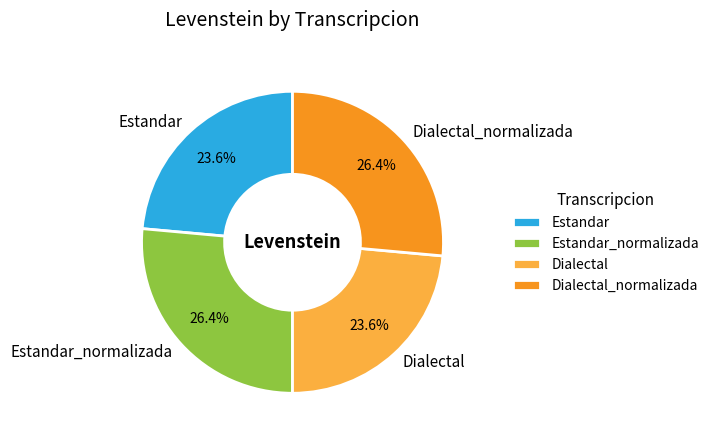

How many segments does this pie chart have?

4